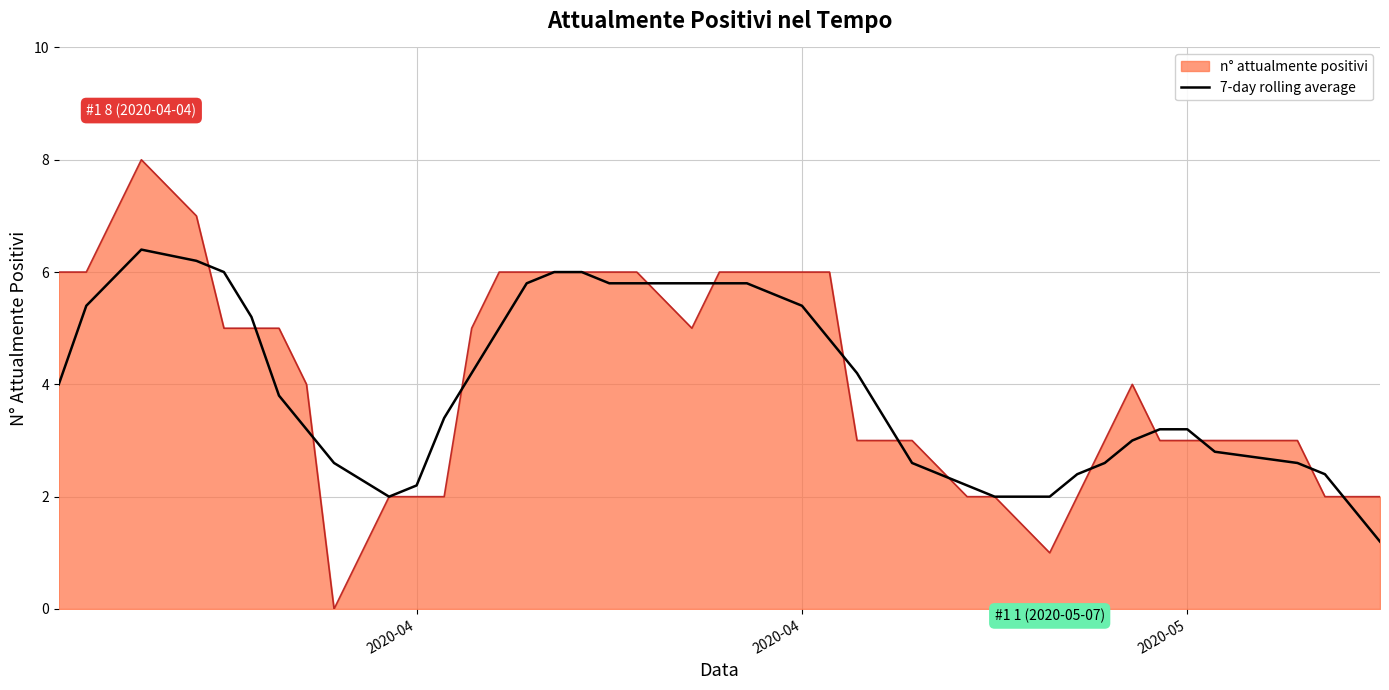

Rank the series by their maximum value, from lowest to highest.

7-day rolling average, n° attualmente positivi